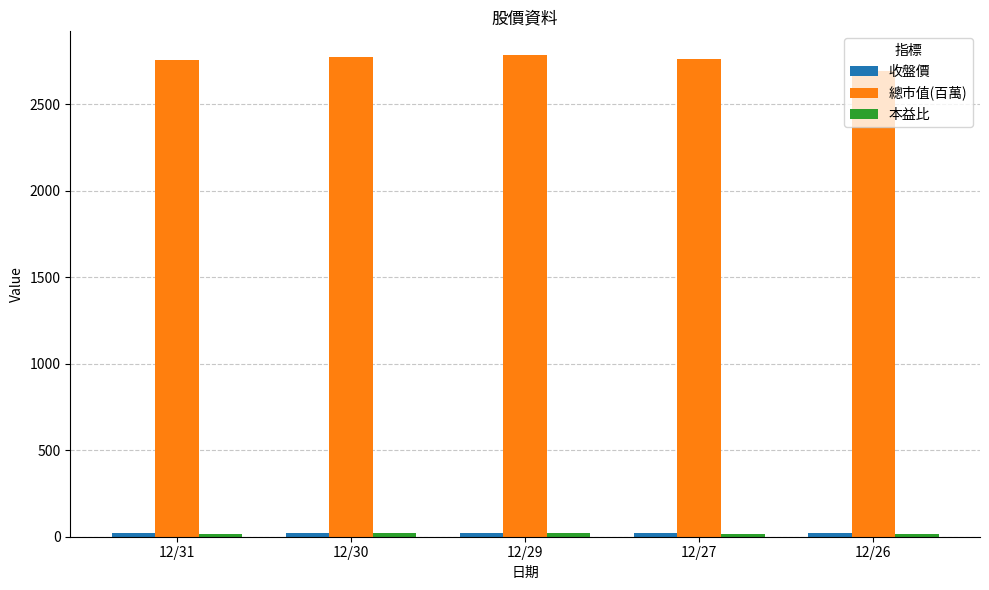

What is the total value across all series at 12/29?

2822.9